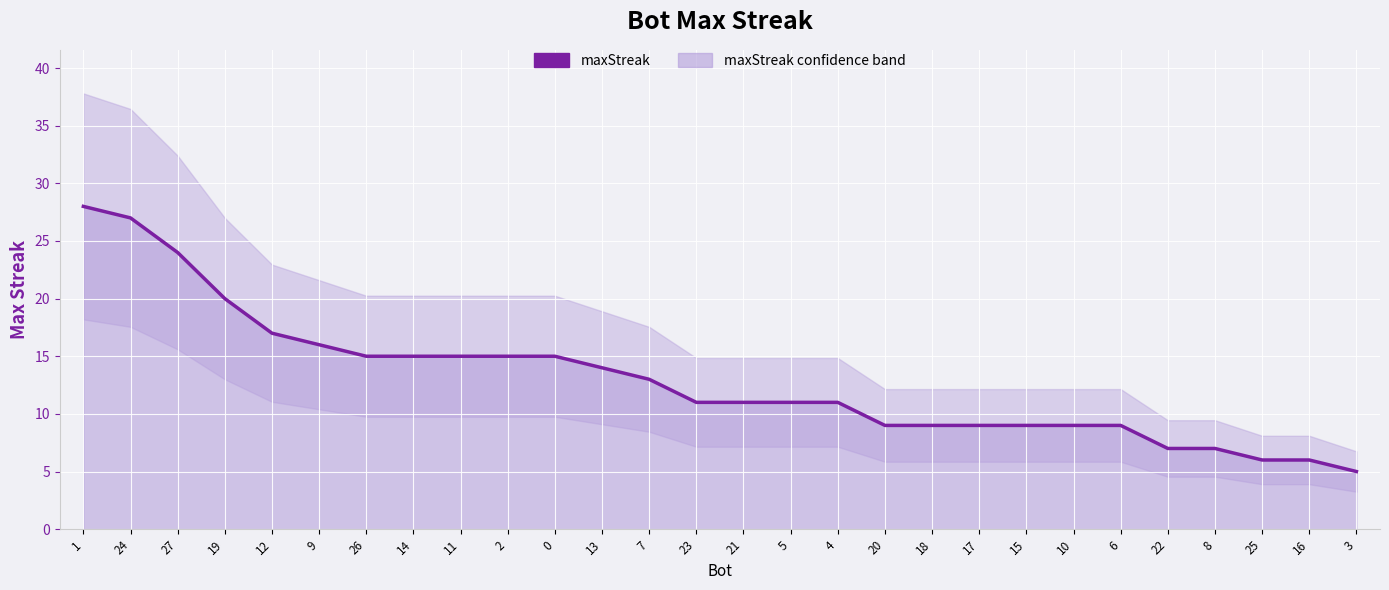

What is the label of the 26th point from the left?

25